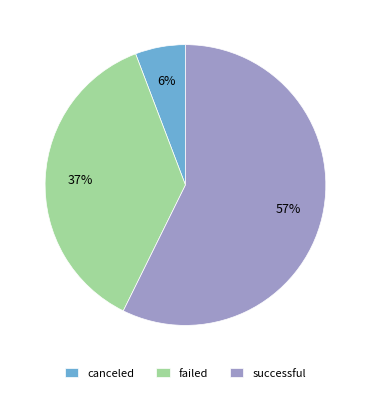

To the nearest percent, what is the average slice percentage?

33%